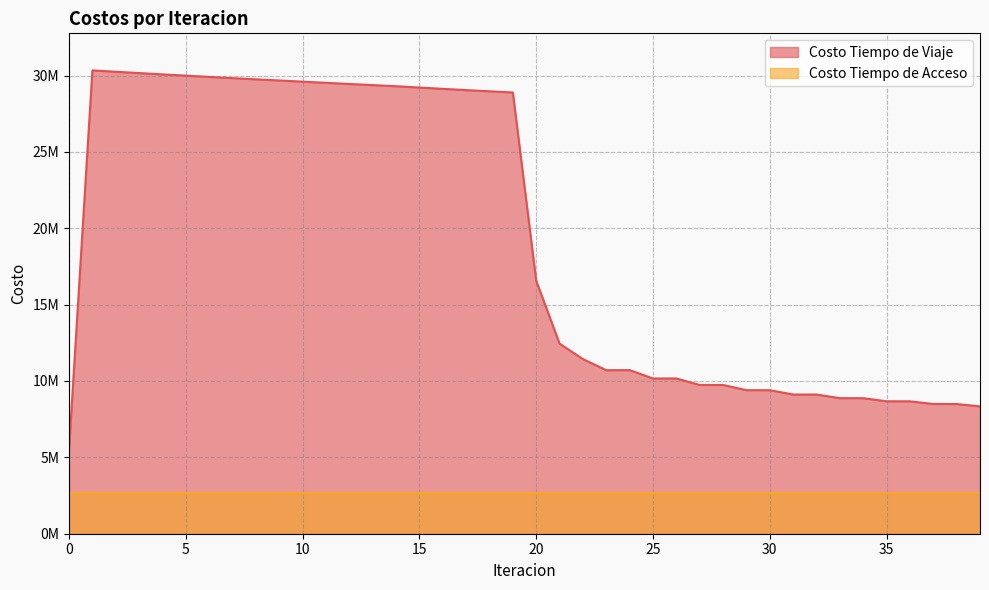

Is it true that the value at 0 is 5526155.7?

True